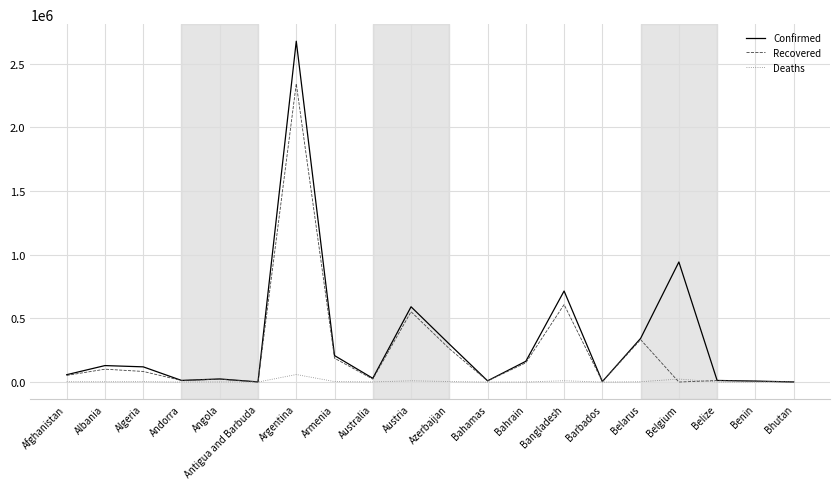

Between Andorra and Belarus, which series saw the biggest shift?

Confirmed